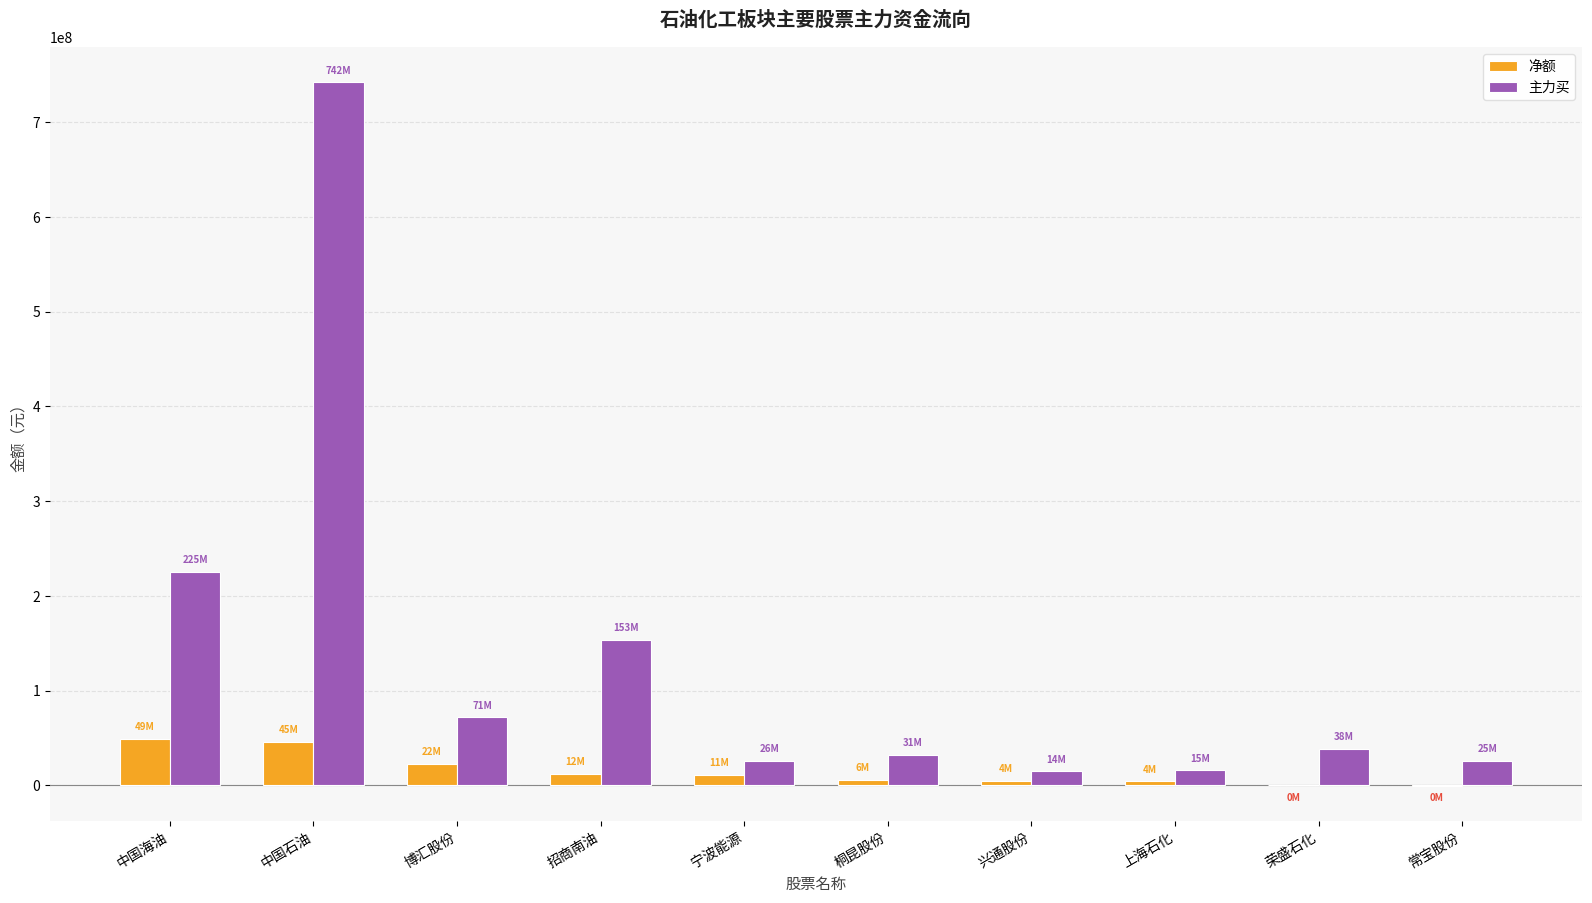

The 主力买 series shows 153904851 at 招商南油. True or false?

True